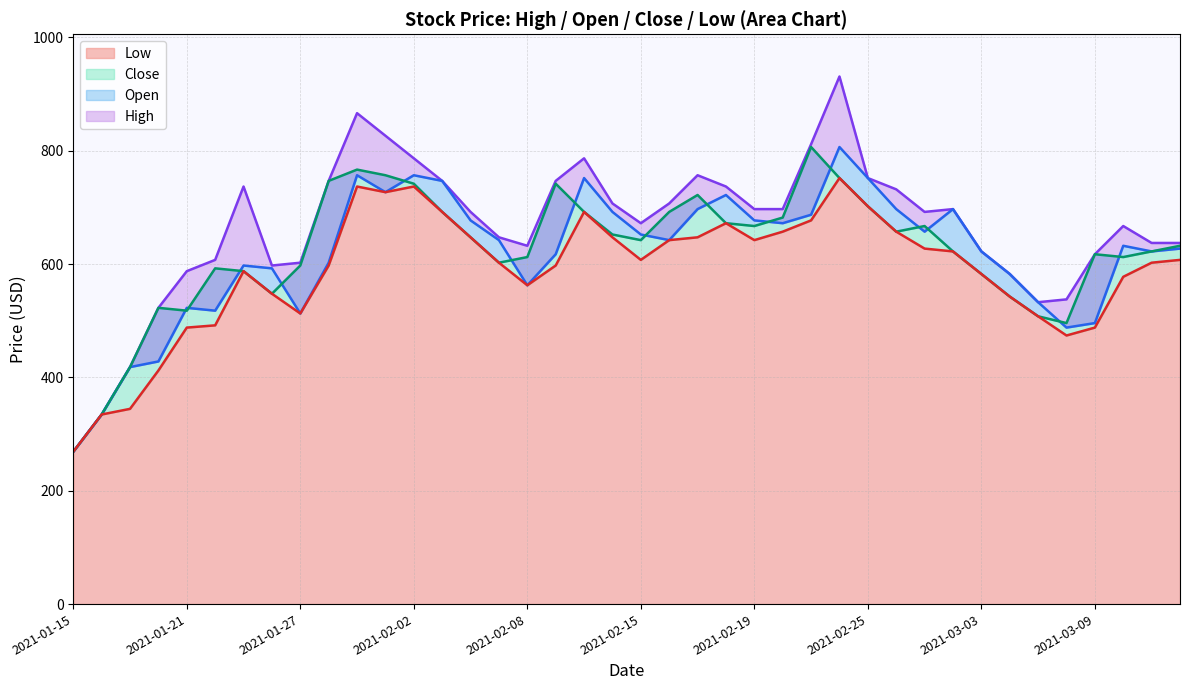

Between 2021-02-04 and 2021-03-04, which series saw the biggest shift?

High